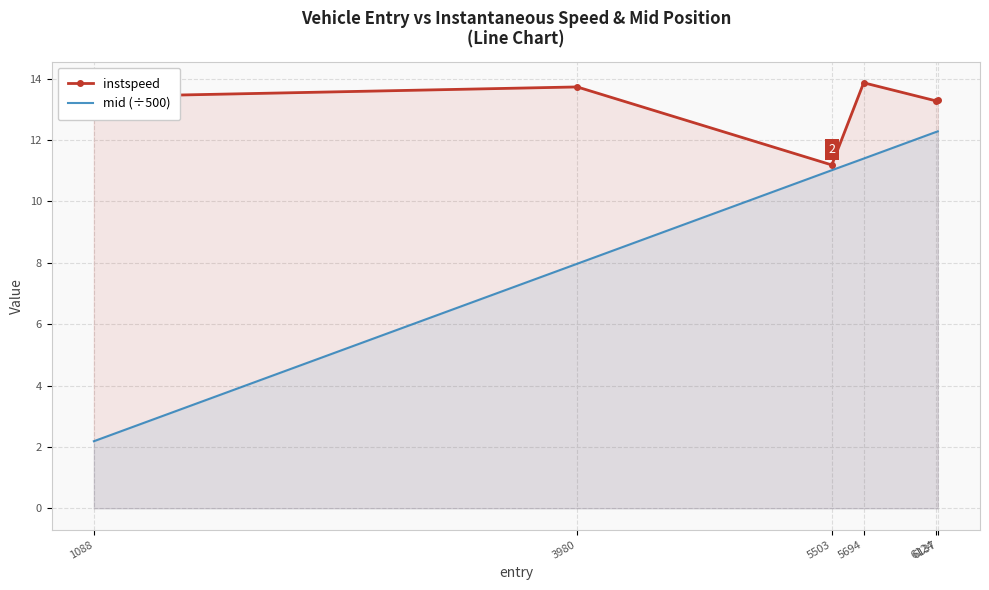

True or false: instspeed and mid (÷500) cross at least once.

False